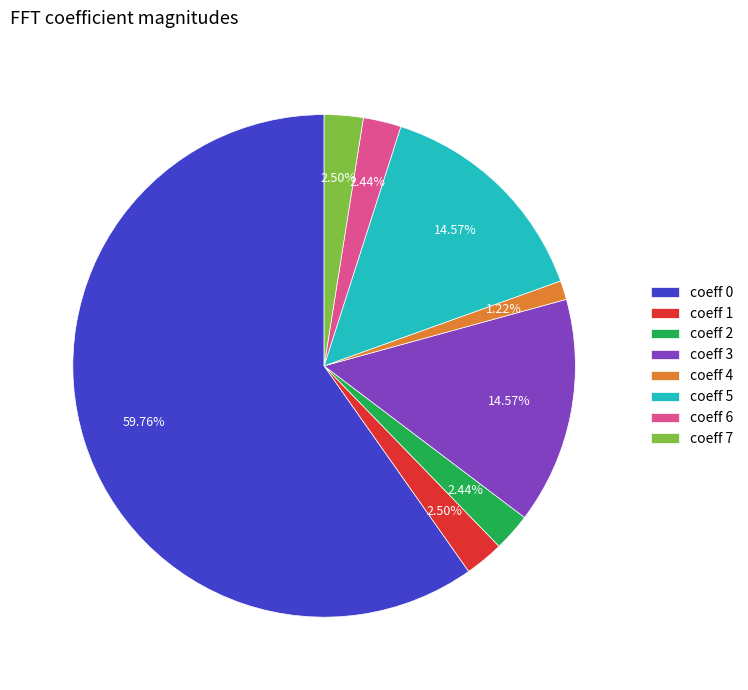

Which category has the smallest portion of the pie?

coeff 4